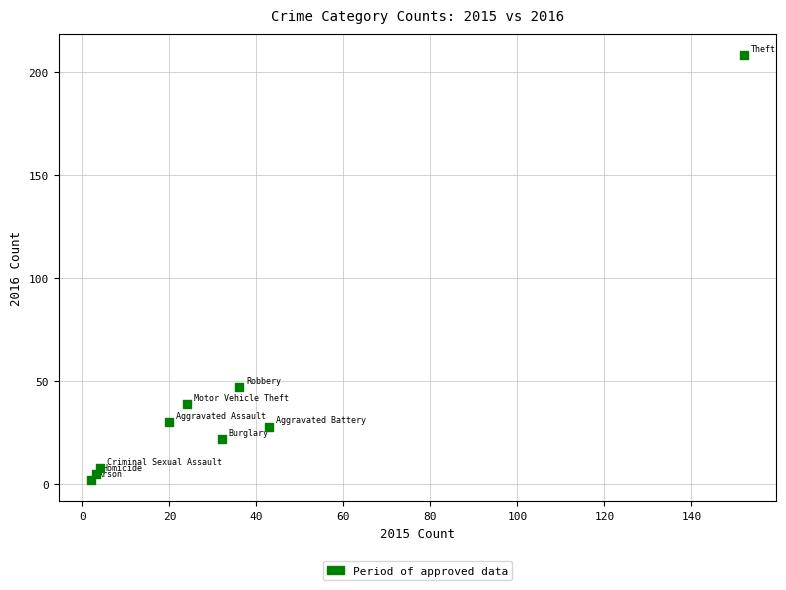

What is the range of Y values (max minus min)?

206